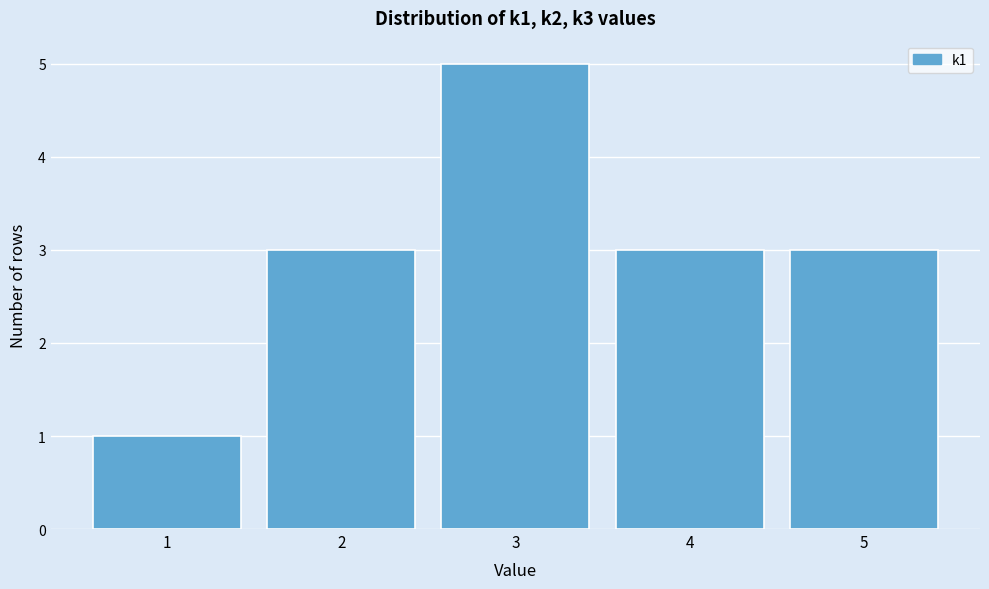

Reading right to left, list all the values displayed in this chart.

3	3	5	3	1